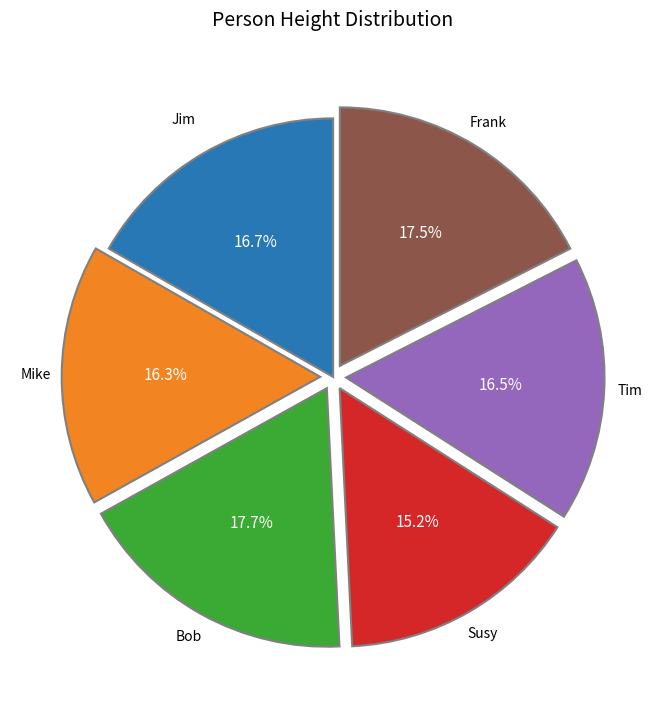

Combined, do Mike and Frank account for over 50%?

No